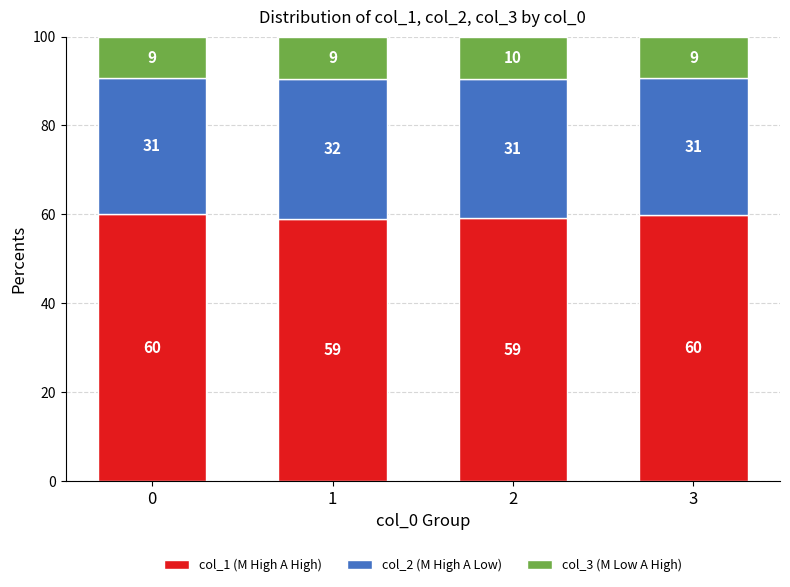

Are the bars horizontal?

No